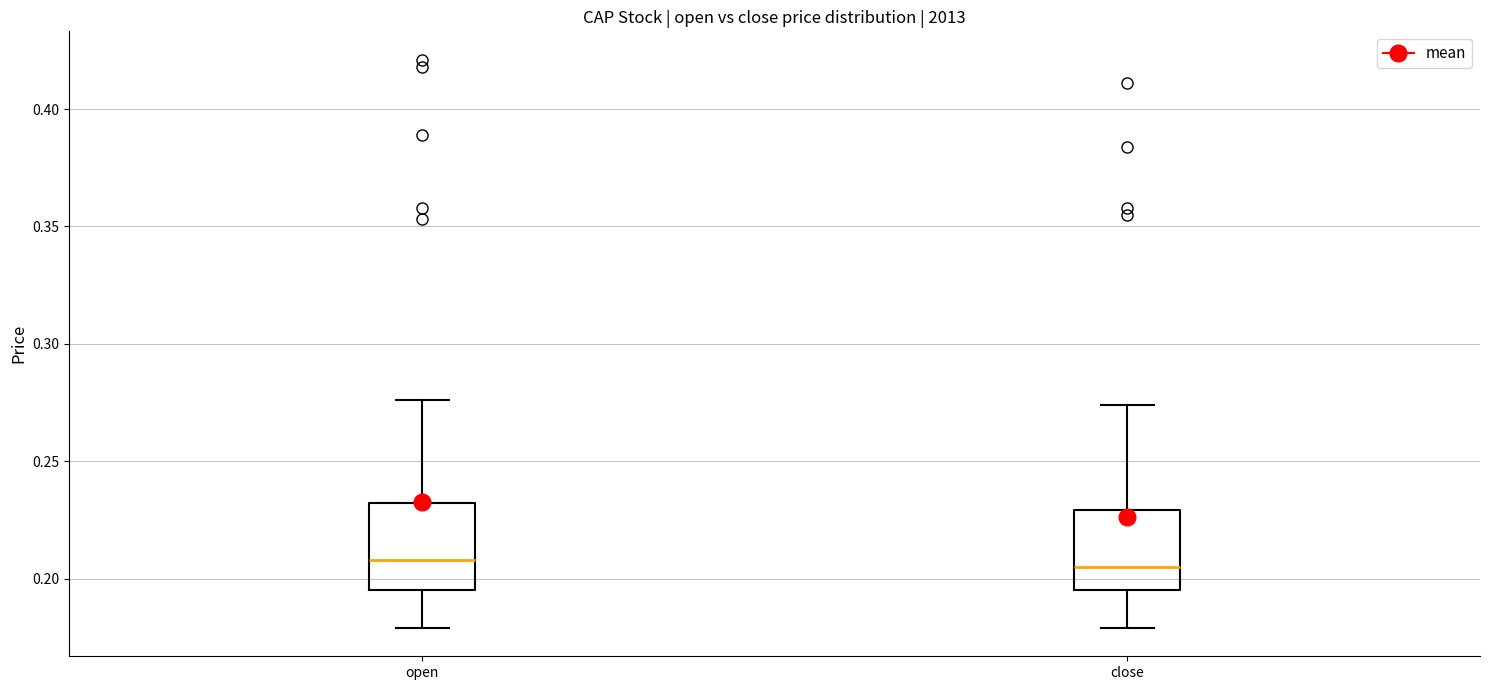

Where does the median line of the box for open sit on the y-axis? The values are not printed on the chart, so give them approximately, as read against the axis.

0.210